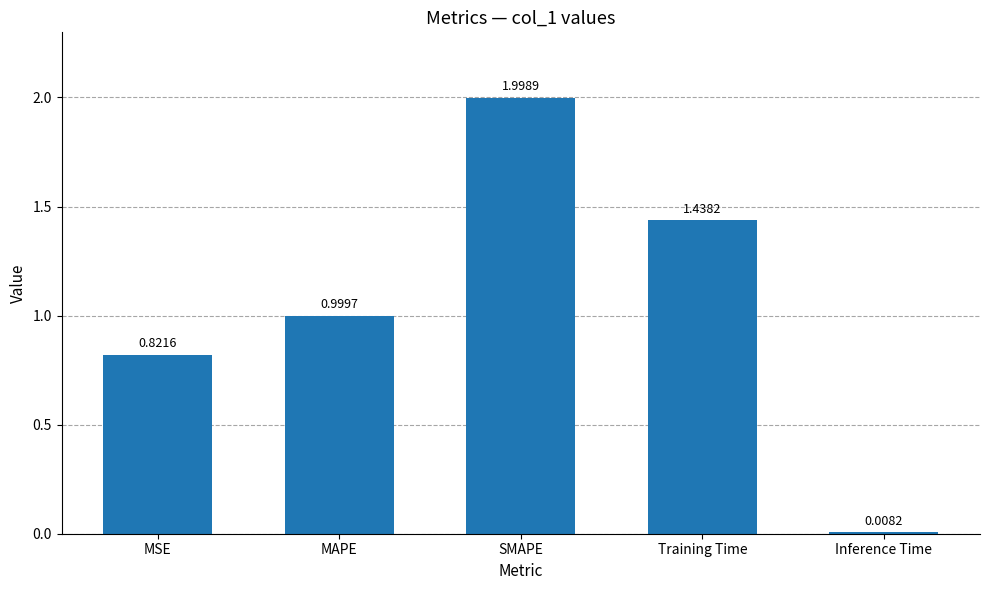

At which label is the value closest to 1?

MAPE